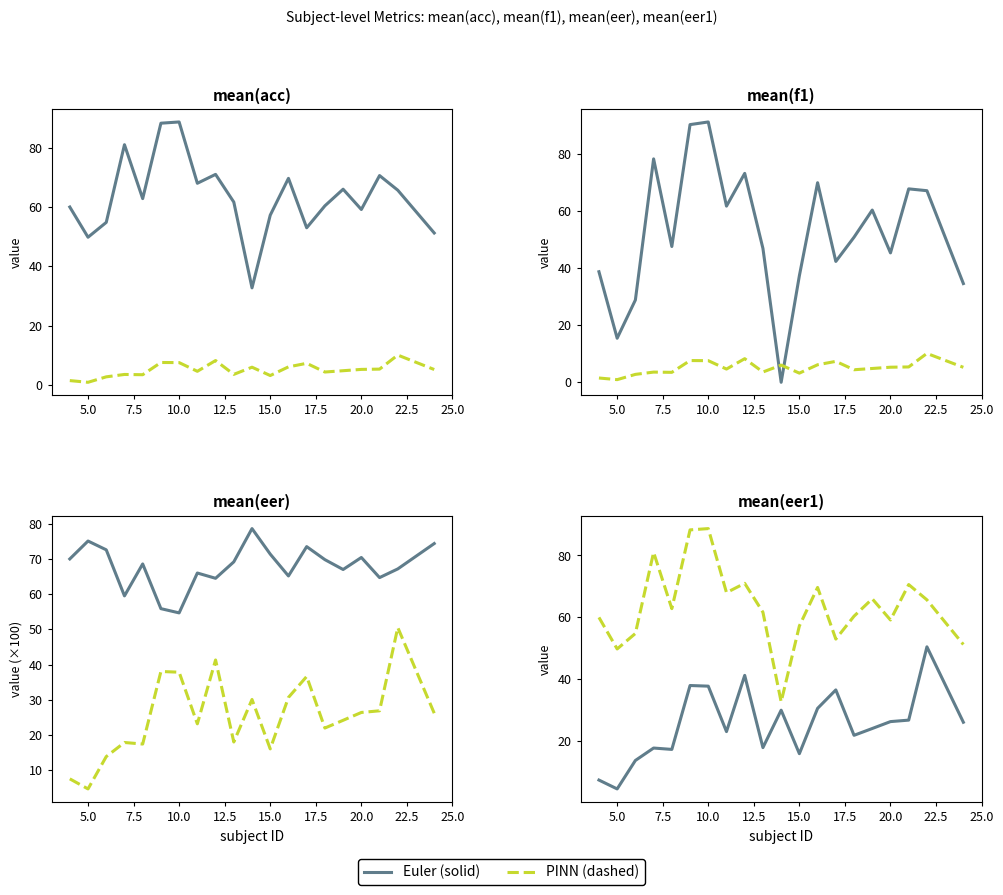

True or false: mean(eer) ×100 and mean(eer1)×20 cross at least once.

False